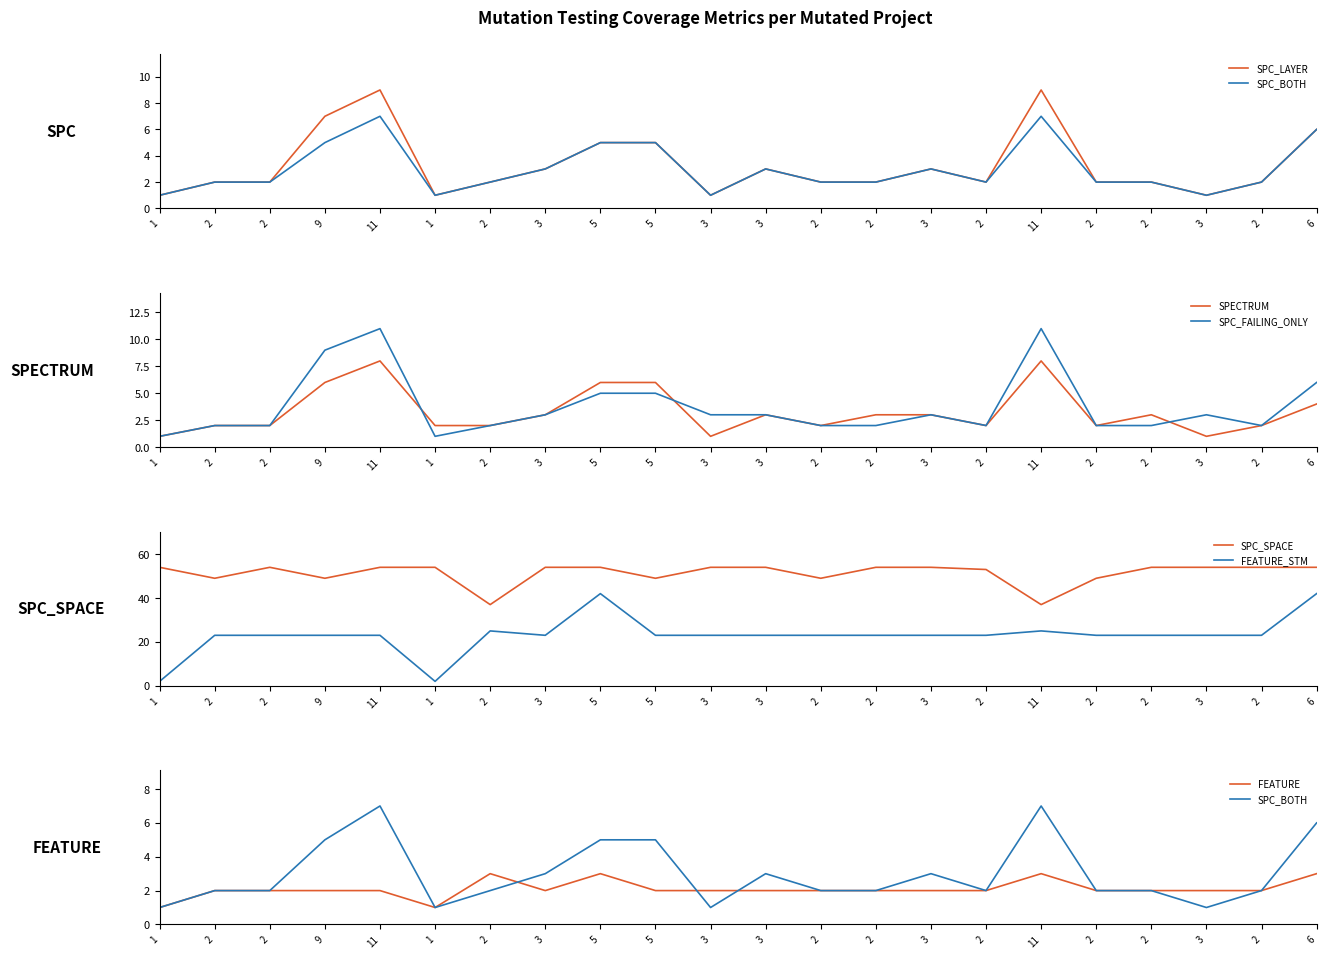

What is the highest value of the SPECTRUM series?

8